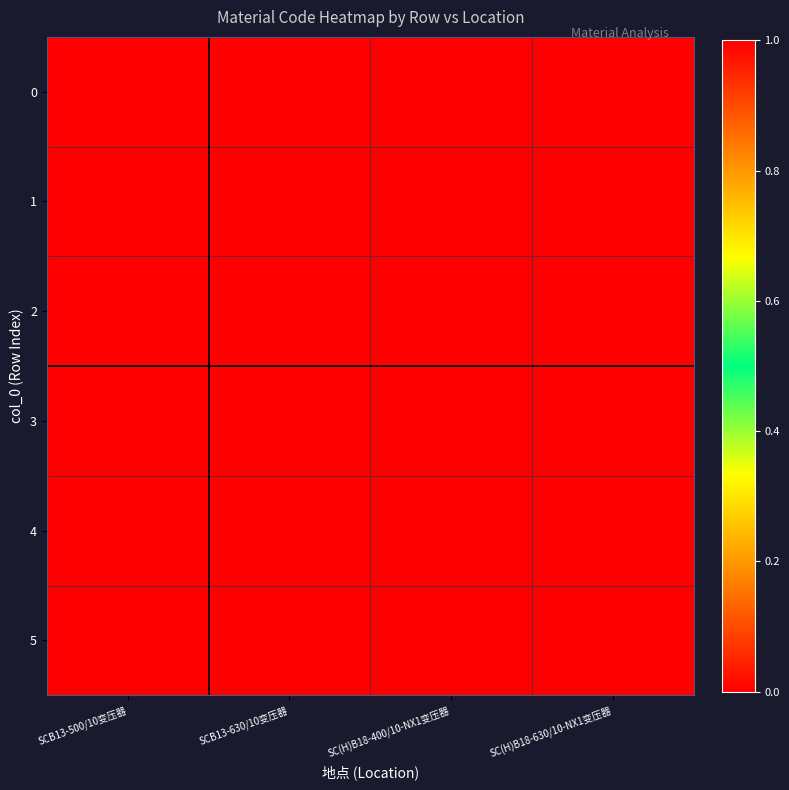

Which has a higher value, SC(H)B18-630/10-NX1变压器 or SCB13-500/10变压器?

SCB13-500/10变压器